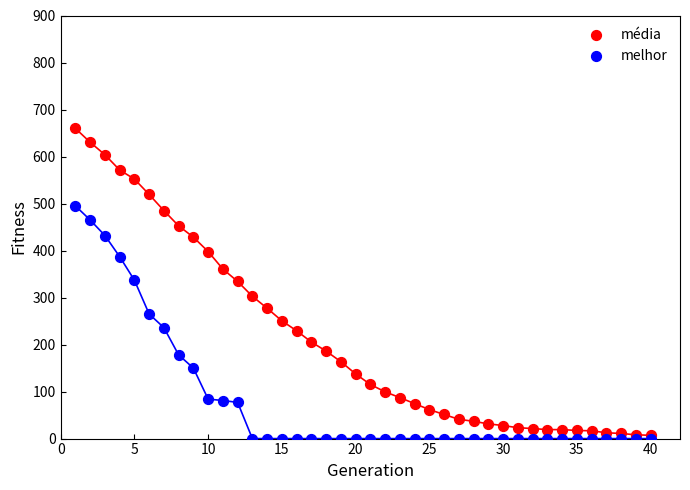

What are all the series names shown in the legend?

média, melhor